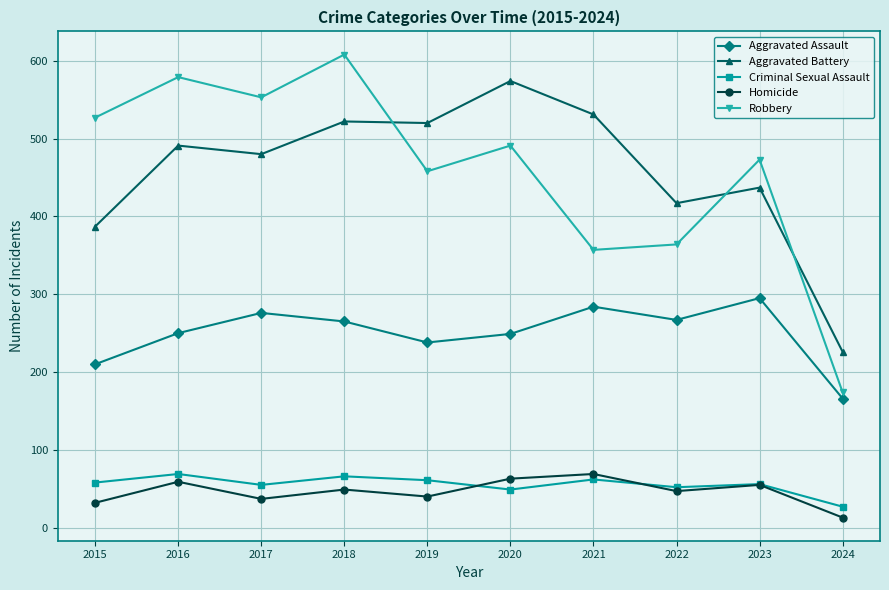

What is the lowest value of the Aggravated Assault series?

166